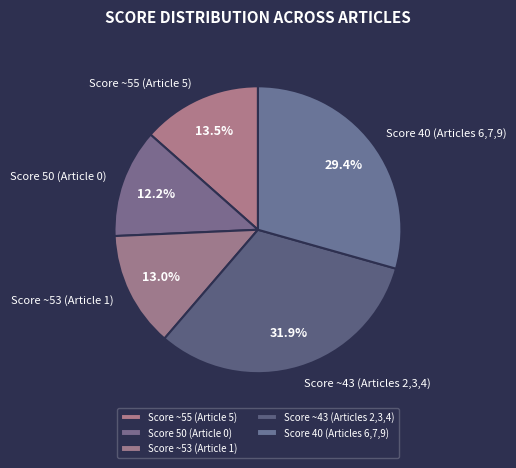

Which category has the smallest portion of the pie?

Score 50 (Article 0)